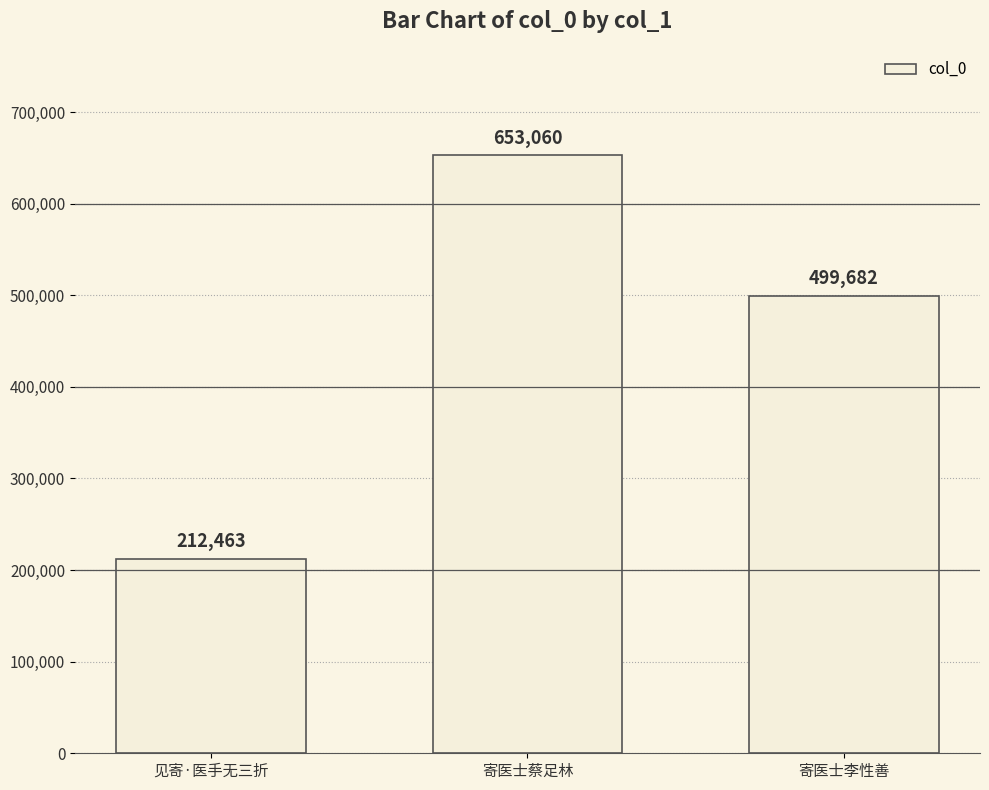

At which label does the data first exceed 499682?

寄医士蔡足林